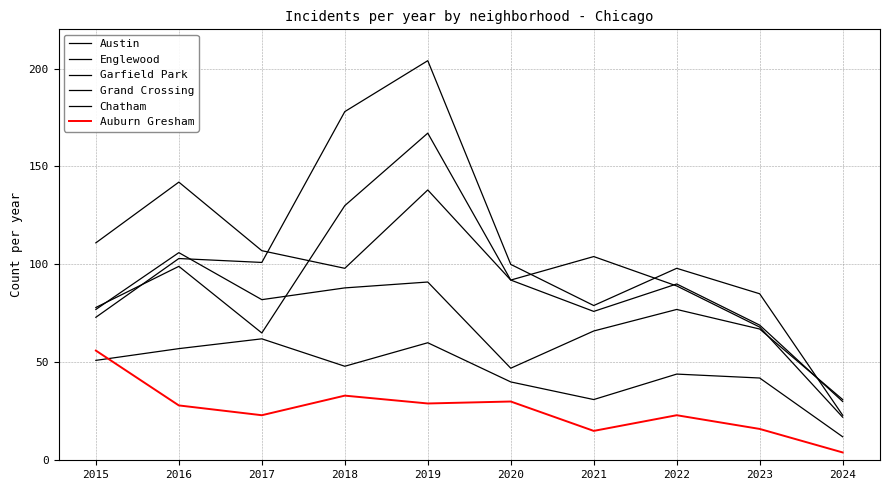

How many lines are shown in the chart?

6